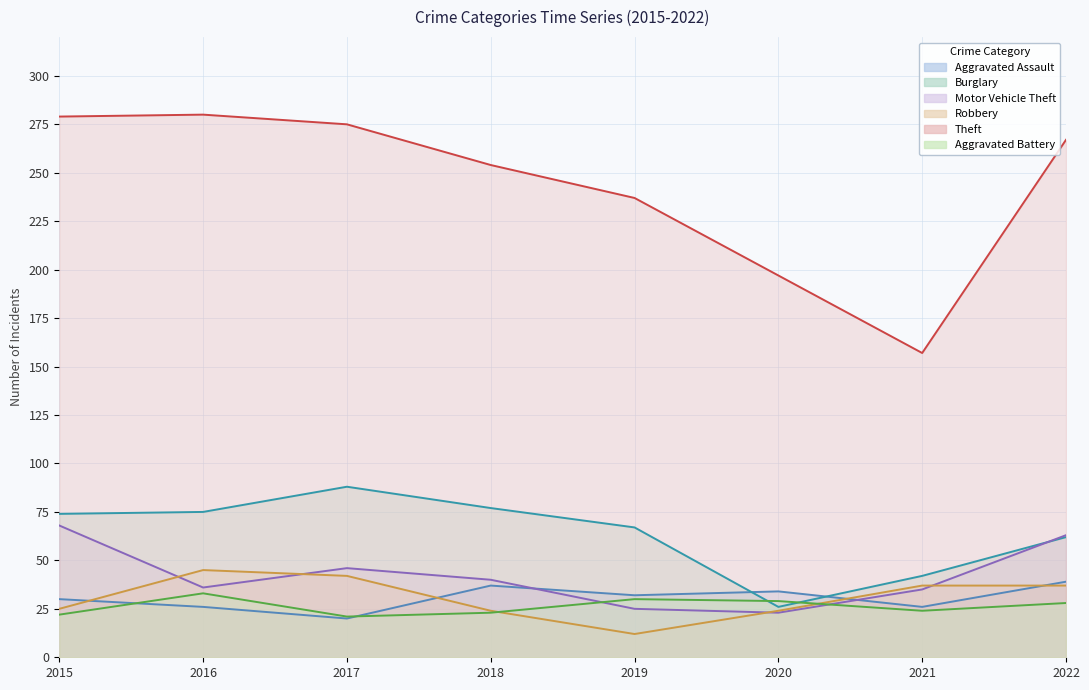

At which category is the sum across all series the highest?

2015